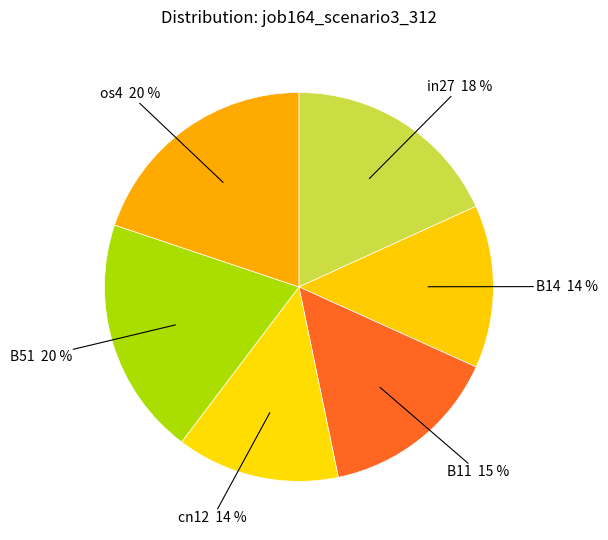

What percentage is the B14 14 % slice, to the nearest percent?

14%